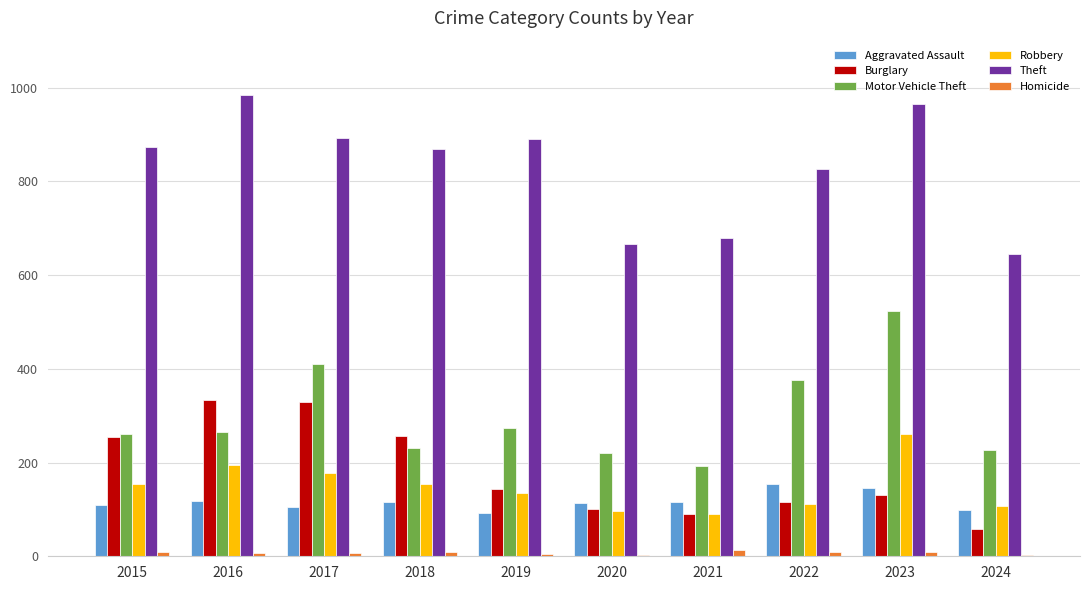

Where is Theft nearest to the value 814?

2022